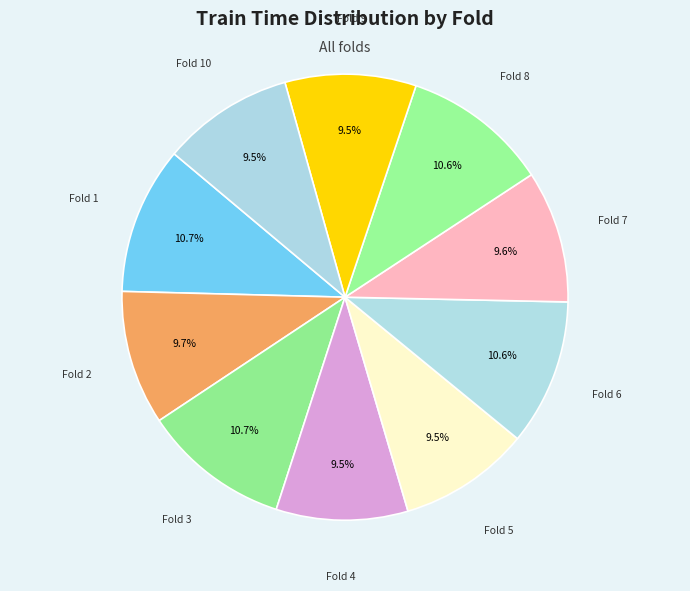

How many slices are in this pie chart?

10